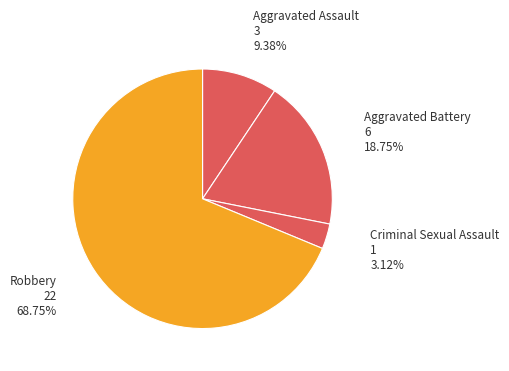

What is the ratio of the value at Aggravated Assault to the value at Aggravated Battery?

0.5